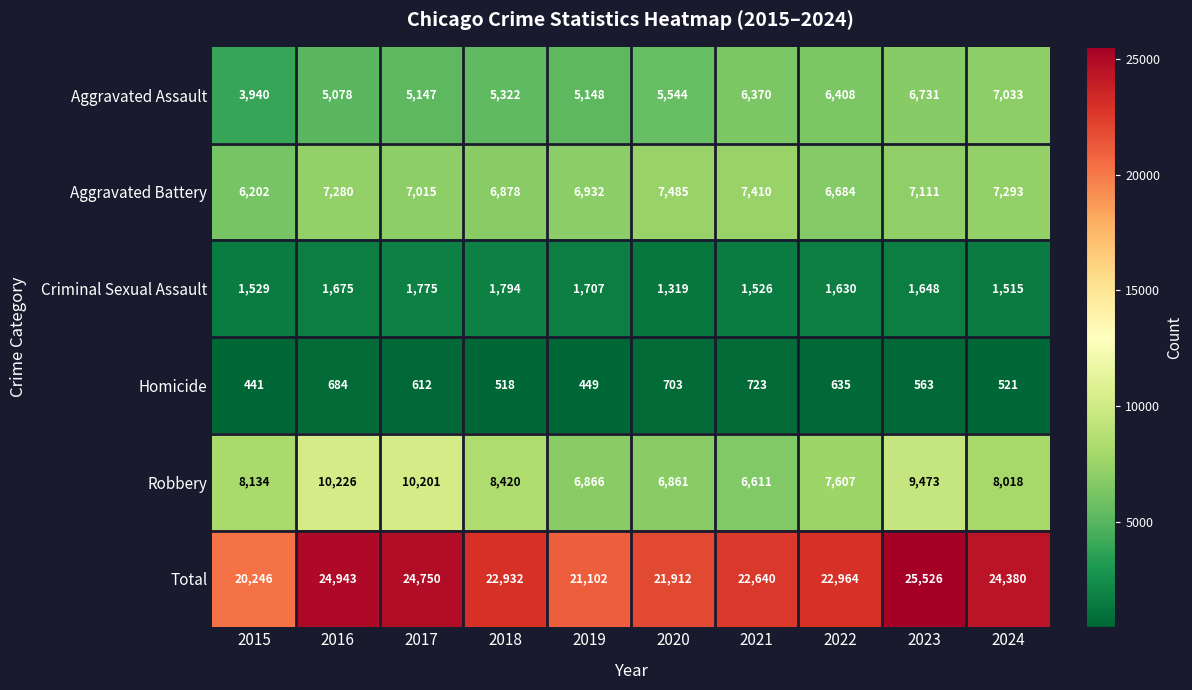

What is the average value of the Total series?

23140